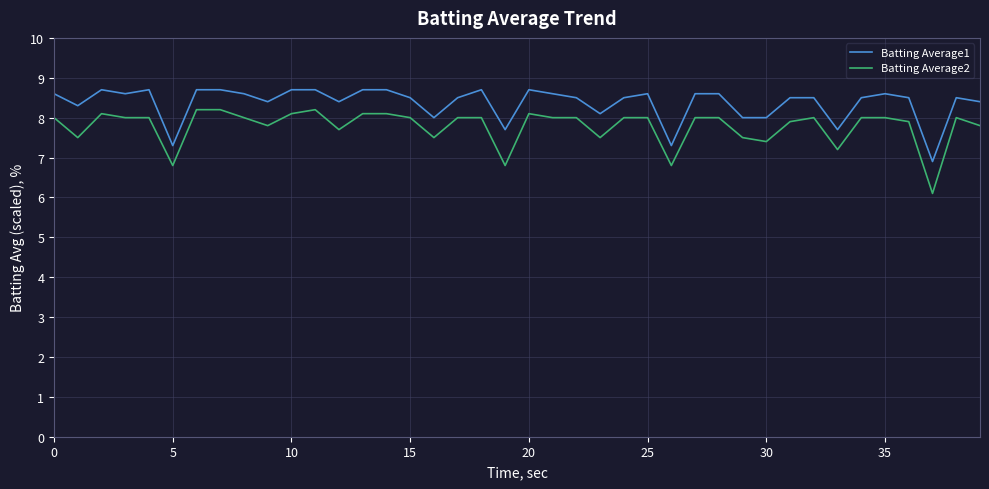

List the series in order of their overall mean, highest first.

Batting Average1, Batting Average2